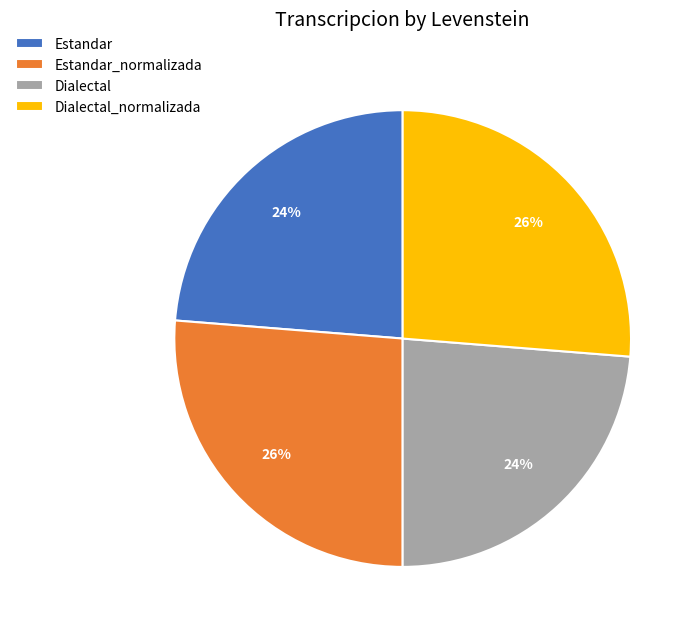

To the nearest percent, what is the combined percentage of Estandar_normalizada and Dialectal?

50%